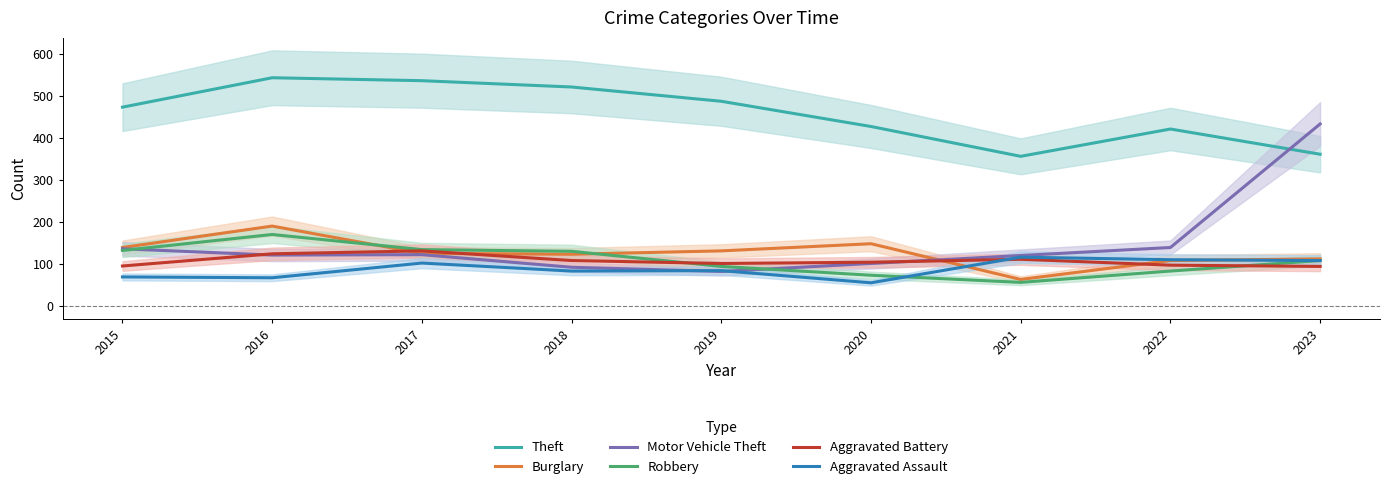

Does the chart have visible grid lines?

No